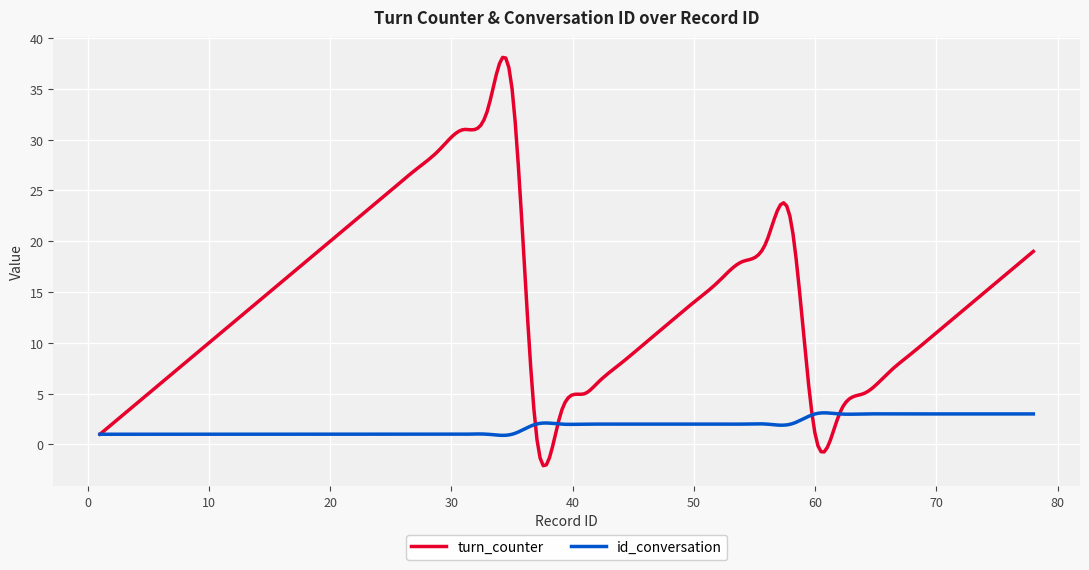

Rank the series by their maximum value, from lowest to highest.

id_conversation, turn_counter